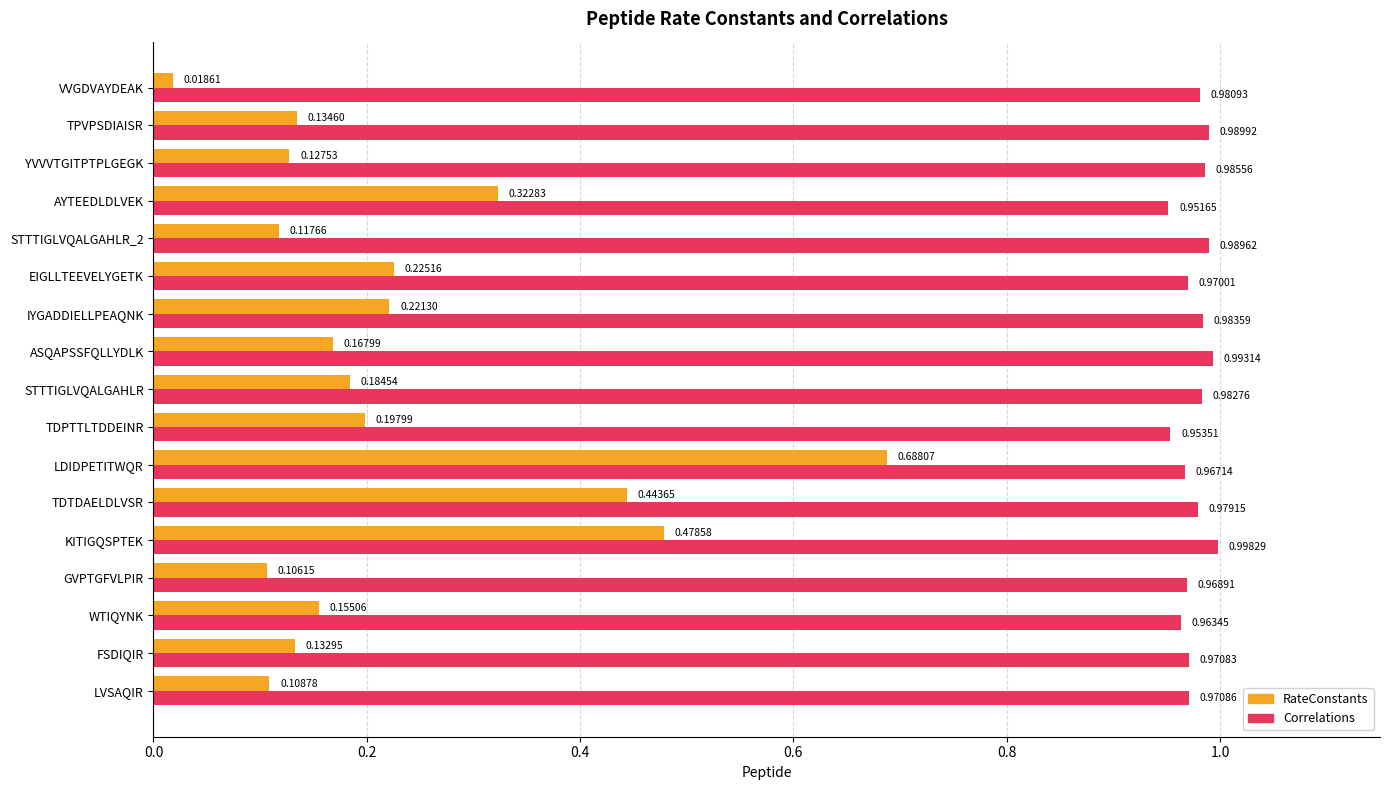

Which series has the largest total across all categories?

Correlations